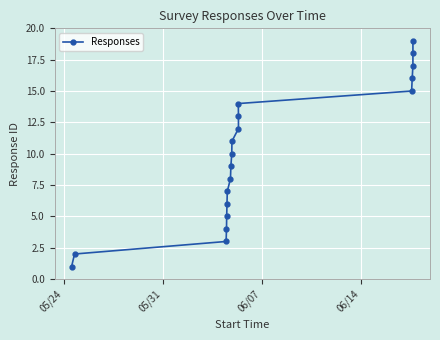

What is the greatest value displayed?

19